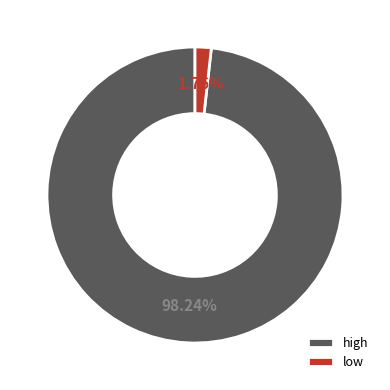

Does any single category account for the majority?

Yes